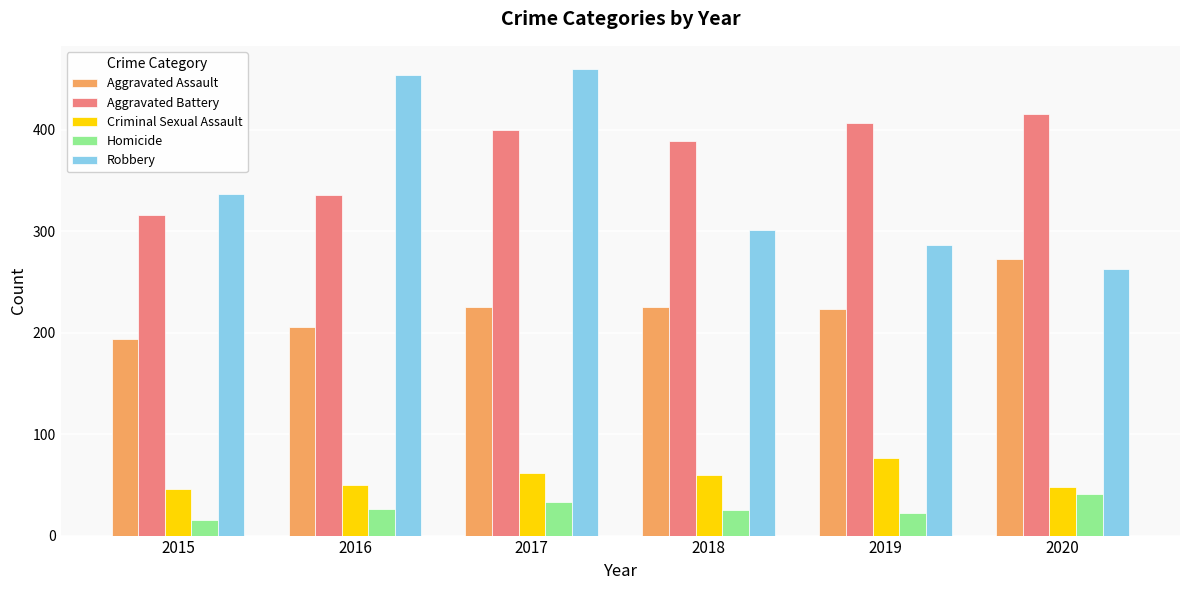

What is the difference between the maximum and second lowest values in the Homicide series?

19